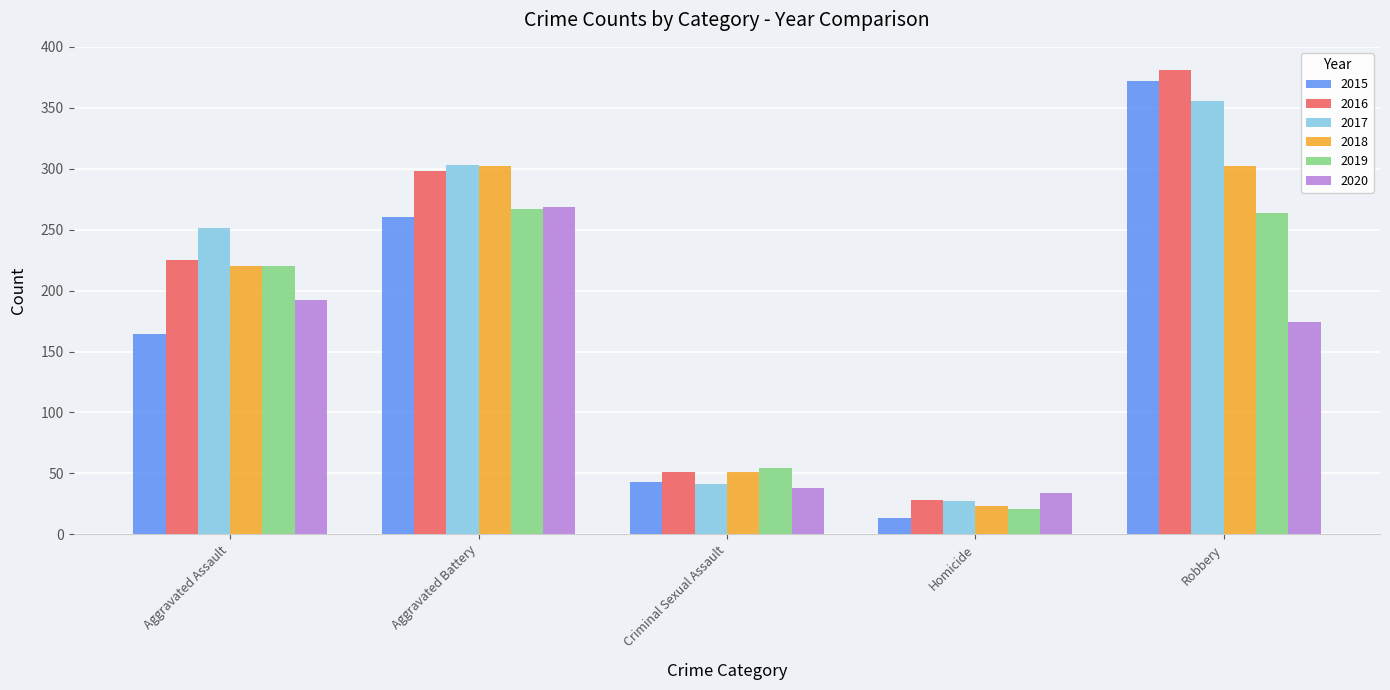

What are all the series names shown in the legend?

2015, 2016, 2017, 2018, 2019, 2020